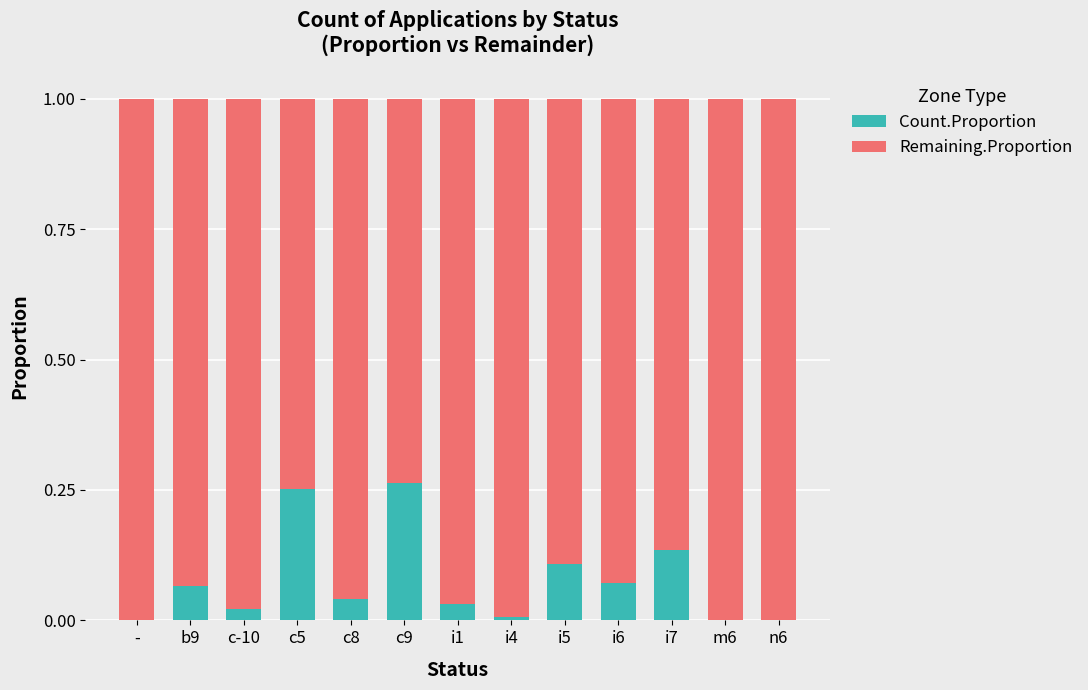

Is it true that Count.Proportion equals 0.0 at c8?

True